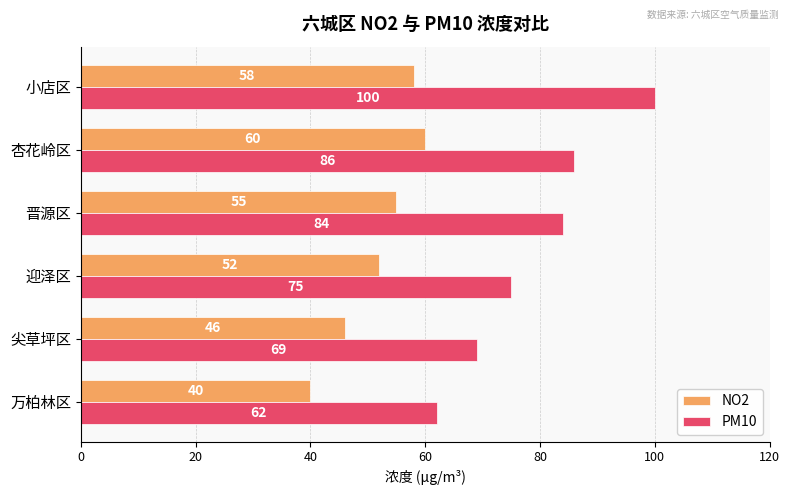

What is the difference between the NO2 values at 万柏林区 and 杏花岭区?

20